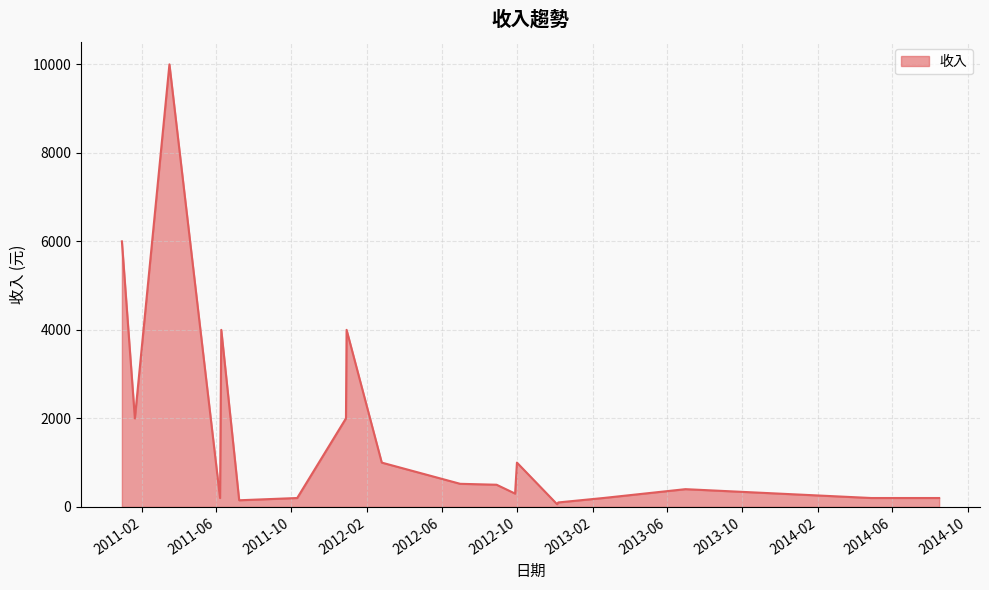

Which category has the highest value across all series?

2011-03-18